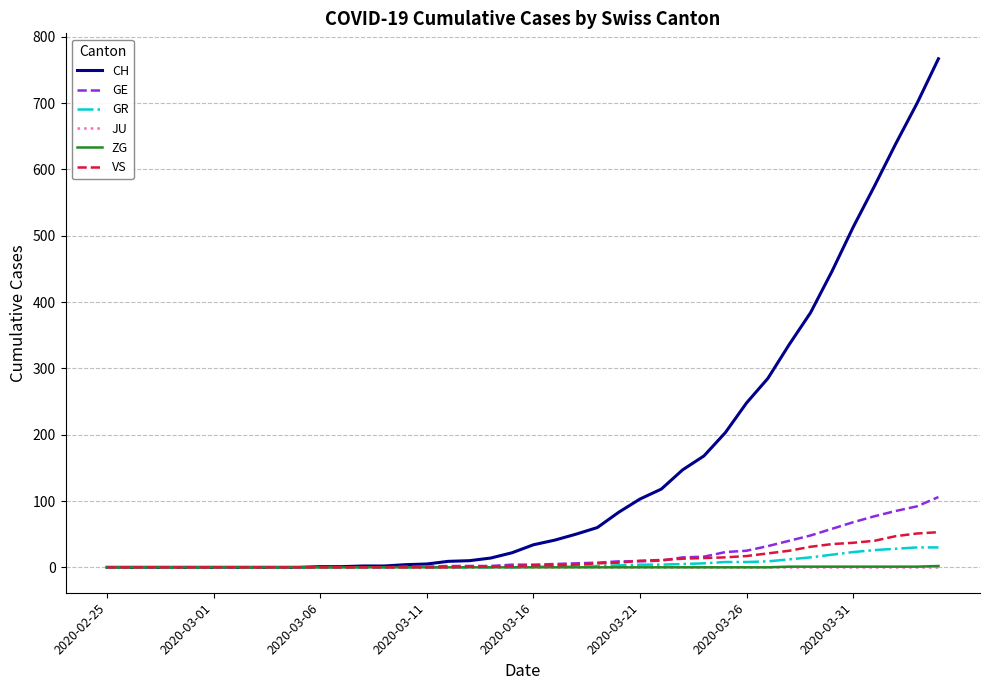

Which series has the widest spread of values?

CH